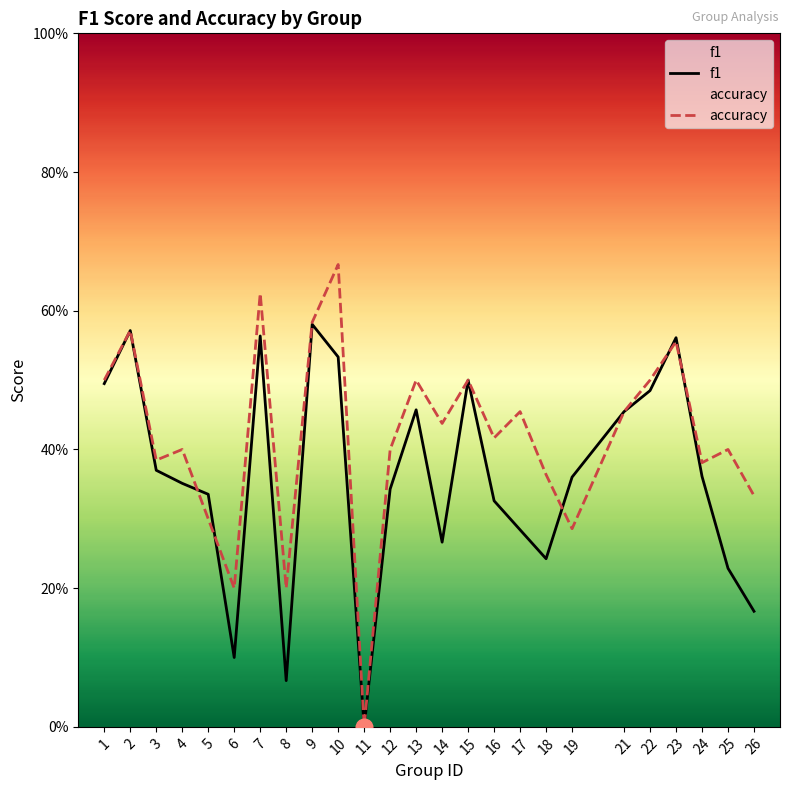

At 9, list the series in order from smallest to largest.

f1, accuracy